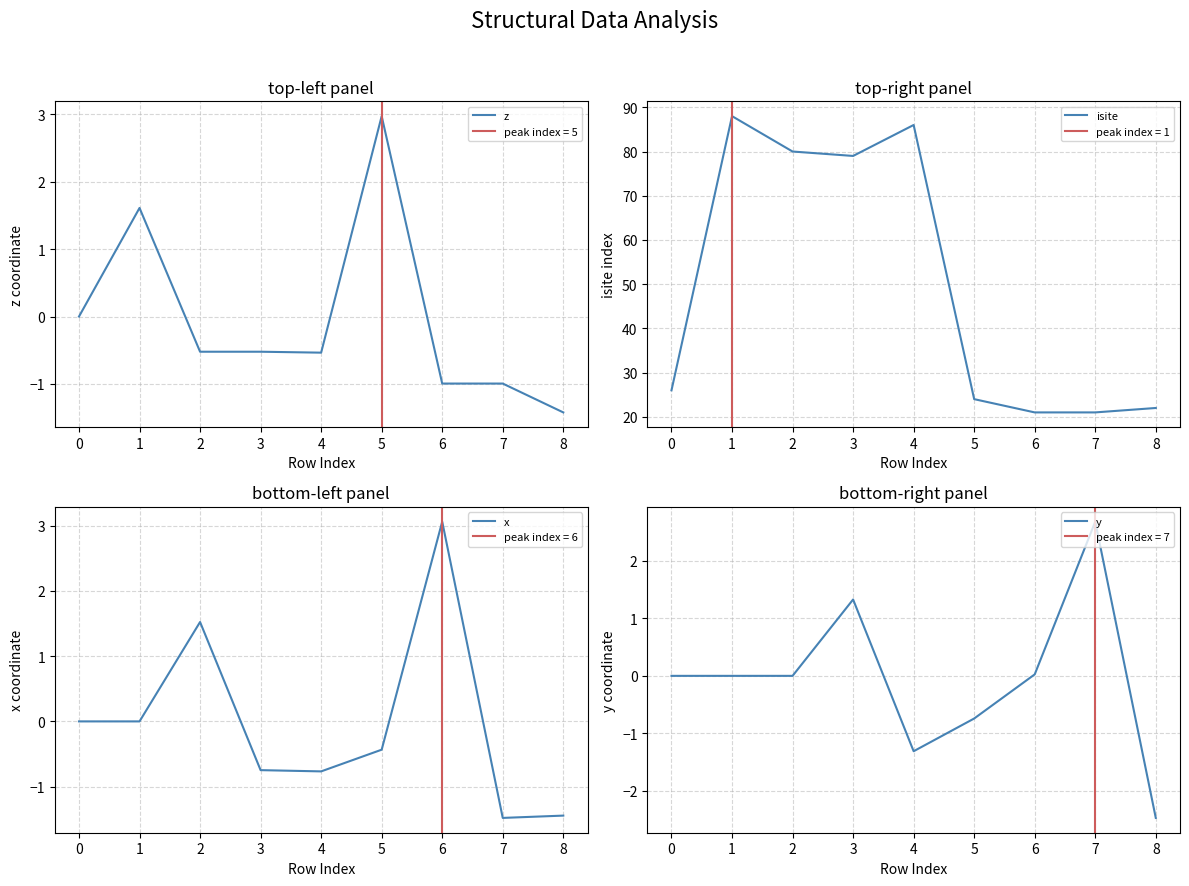

How many categories are shown in the chart?

9